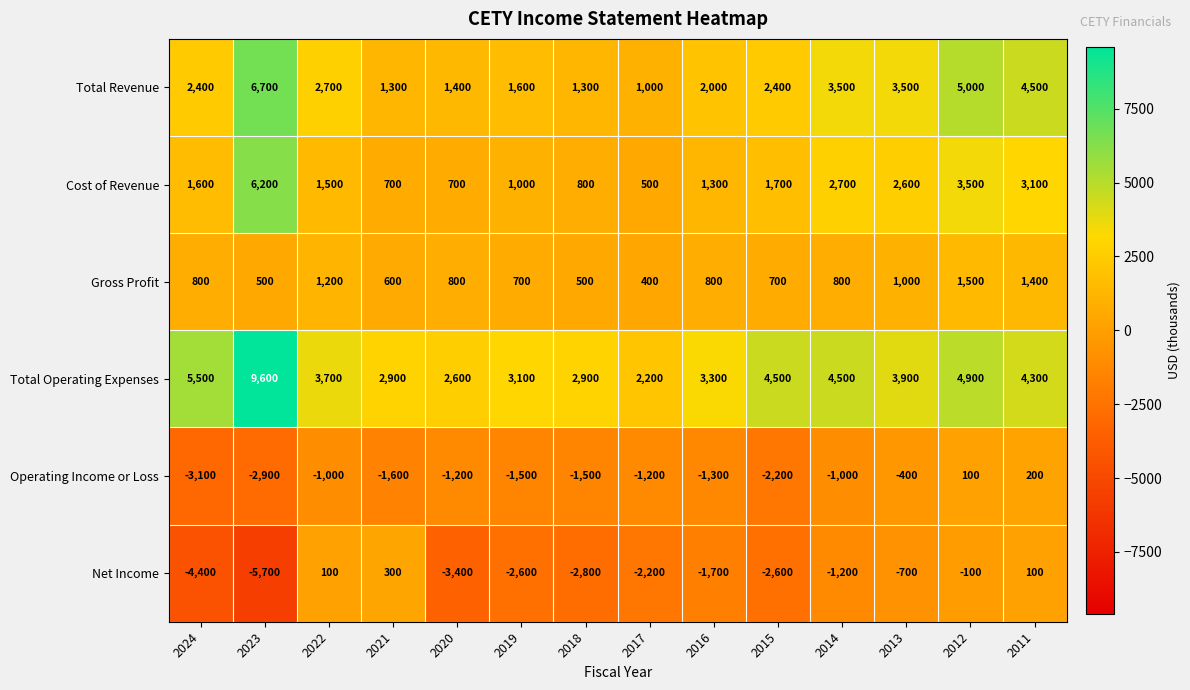

At which label does Operating Income or Loss reach its minimum?

2024